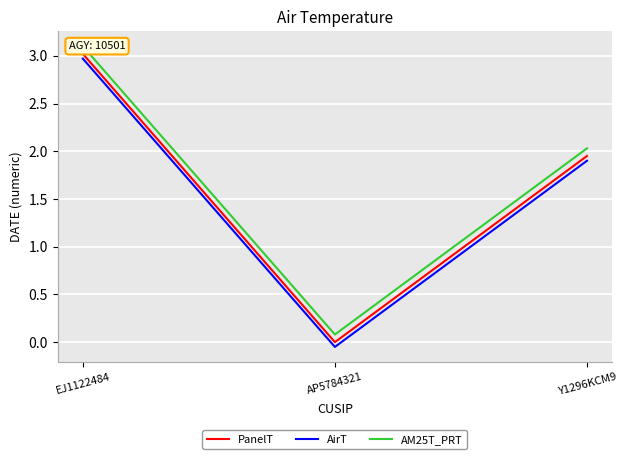

How many data points in PanelT are above 1?

2